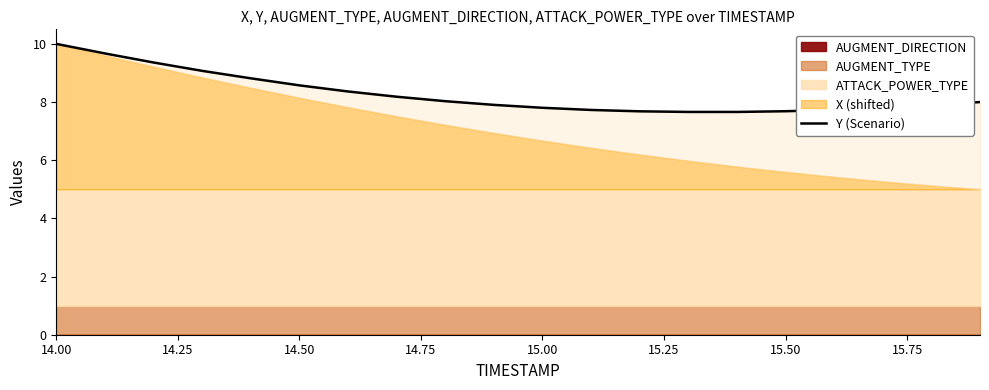

True or false: the data shows 4.0 at 16.

False